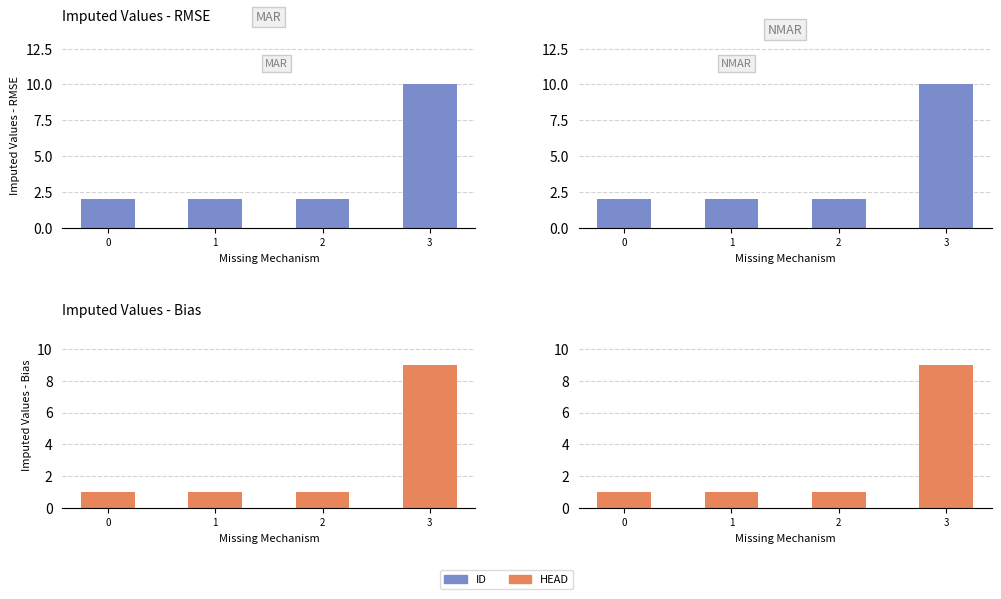

List the series in order of their overall mean, lowest first.

HEAD, ID